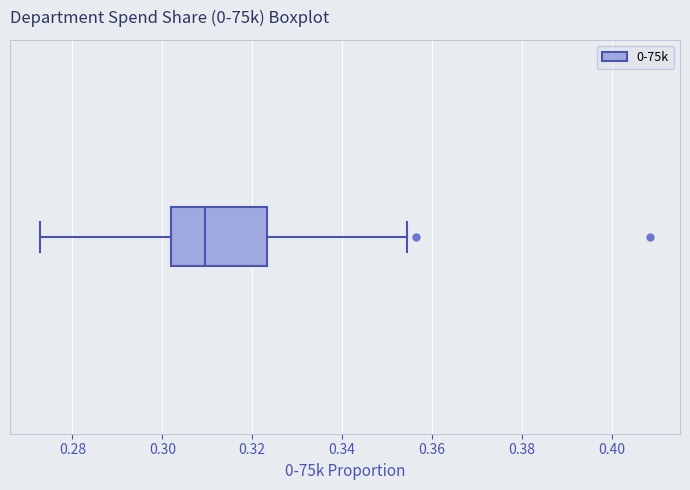

Transcribe this box plot: give where the median line is, the range the box spans, and where the two whiskers end, as read against the x-axis. The values are not printed on the chart, so give them approximately, as read against the axis.

median 0.310, box 0.302 to 0.324, whiskers 0.272 to 0.354